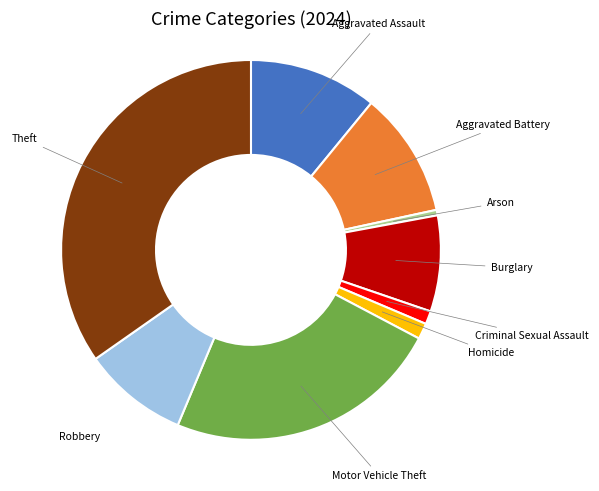

Does any single category account for the majority?

No